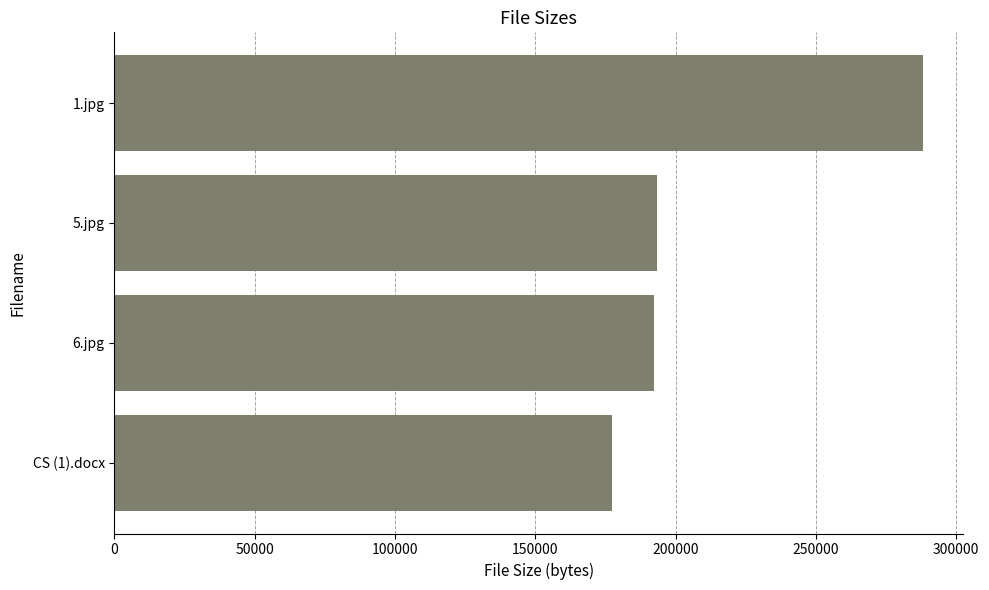

How many bars are there in total?

4